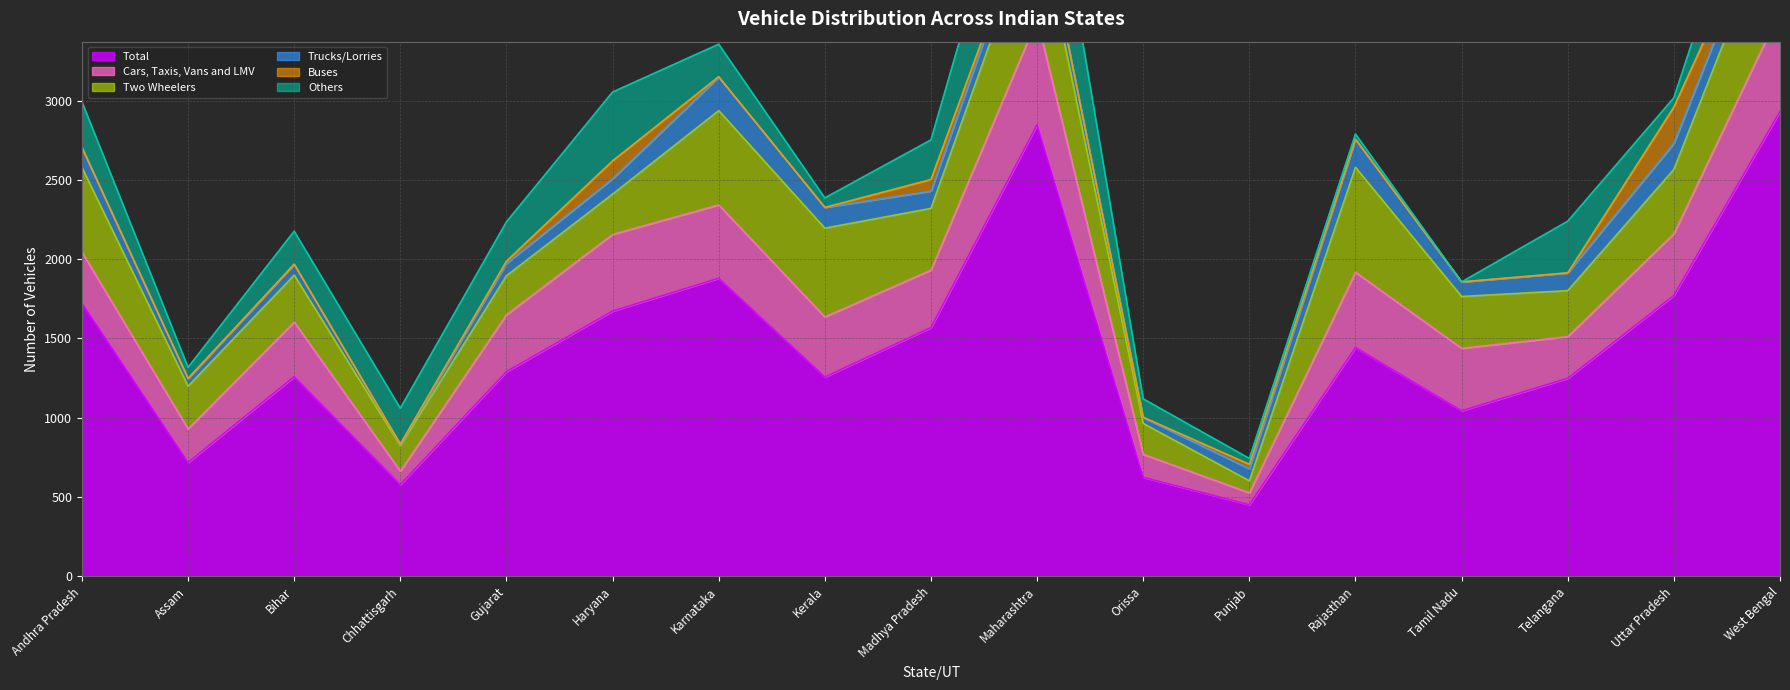

Between Gujarat and Madhya Pradesh, which is larger?

Madhya Pradesh